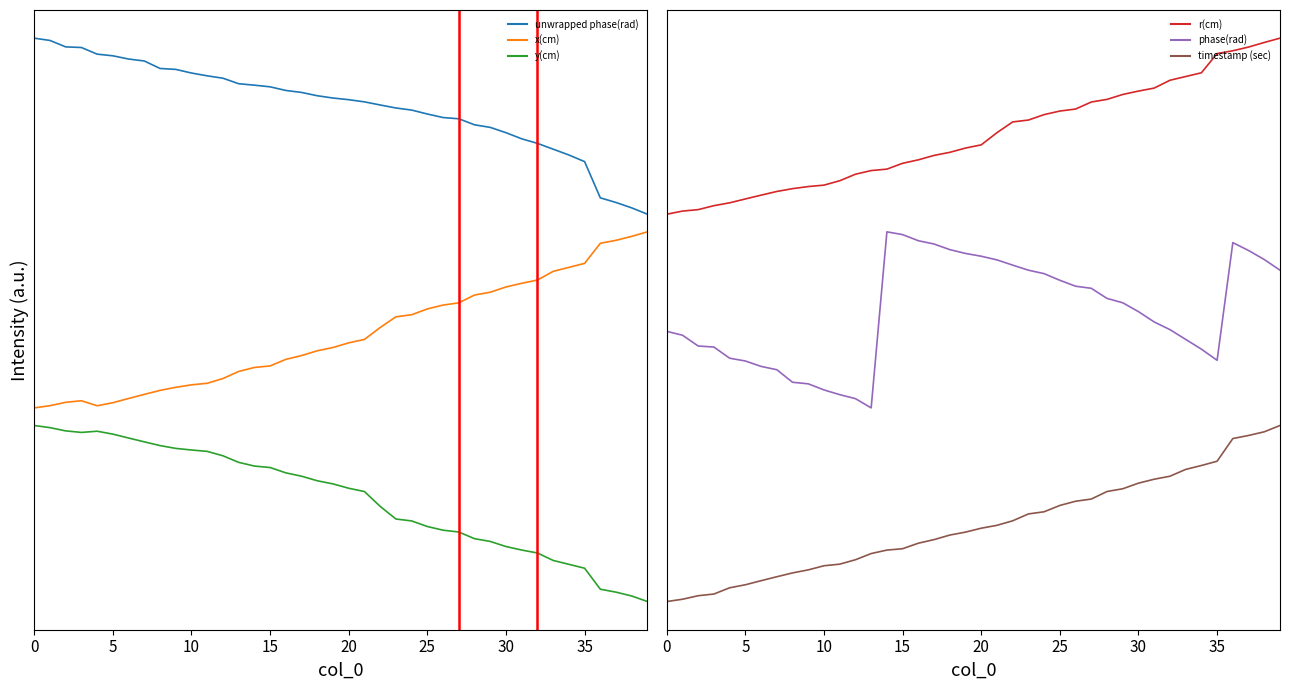

What is the sum of the y(cm) values at 20 and 34?

0.9